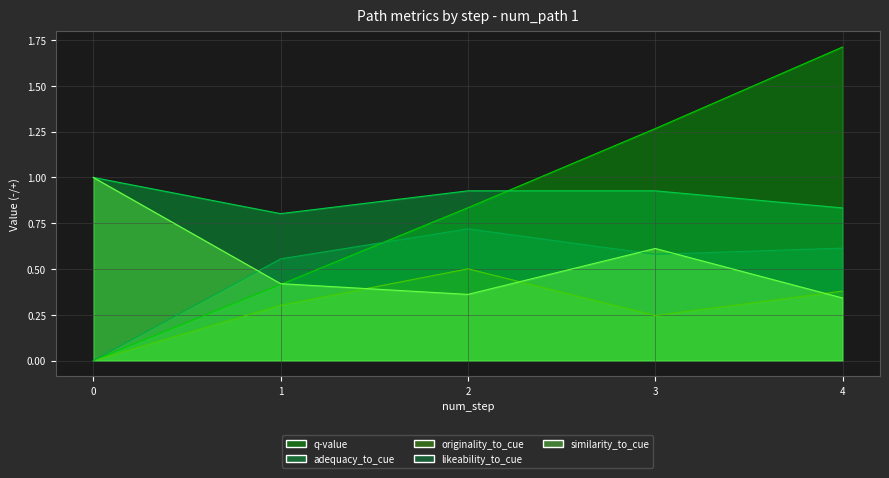

True or false: originality_to_cue and q-value cross at least once.

False